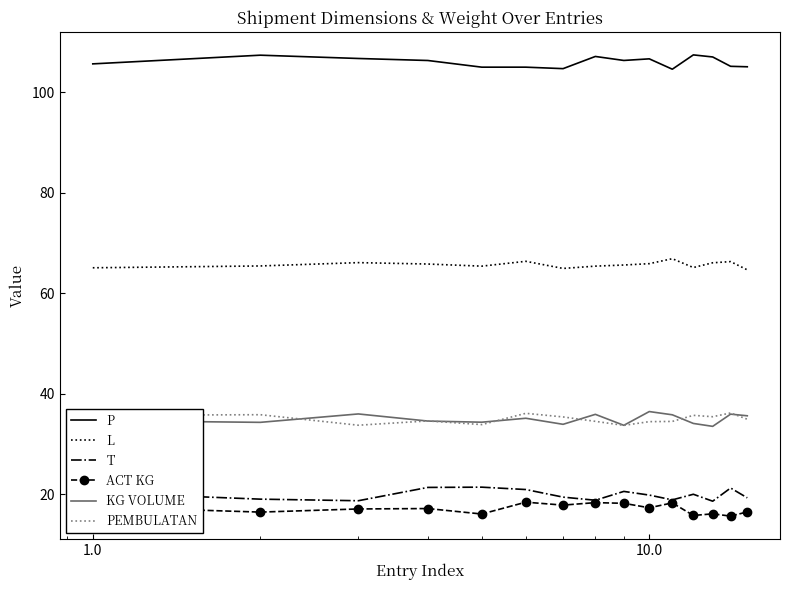

What is the highest value of the ACT KG series?

18.4